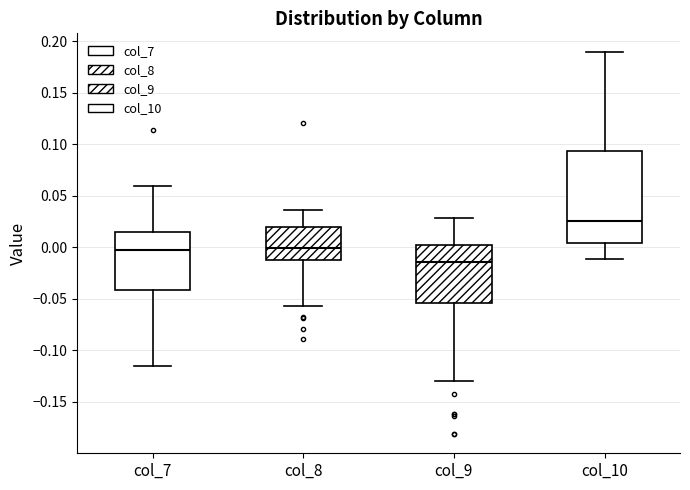

Which box is the tallest, from its lower edge to its upper edge?

col_10